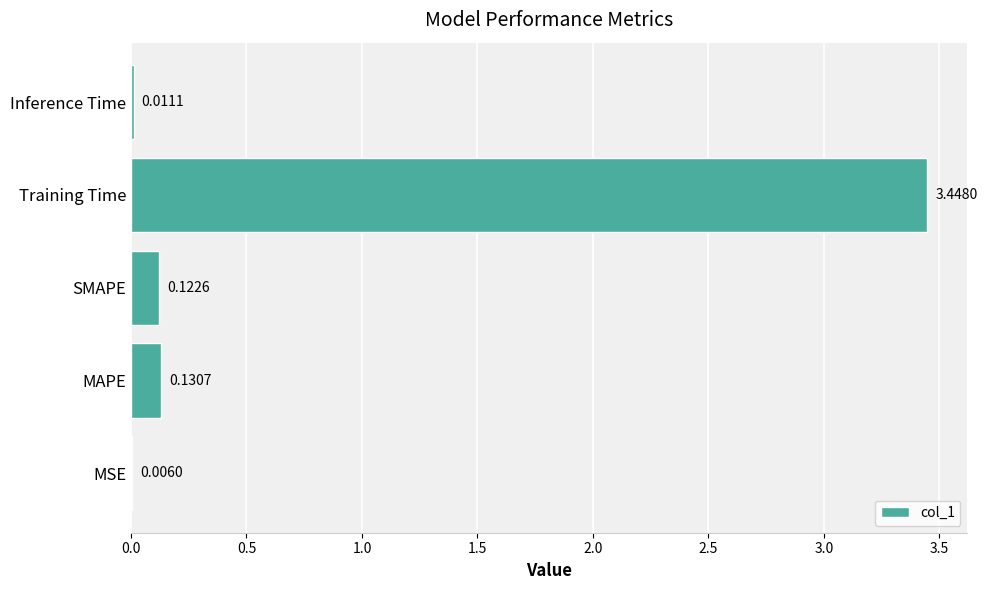

At which label is the value closest to 1?

MAPE